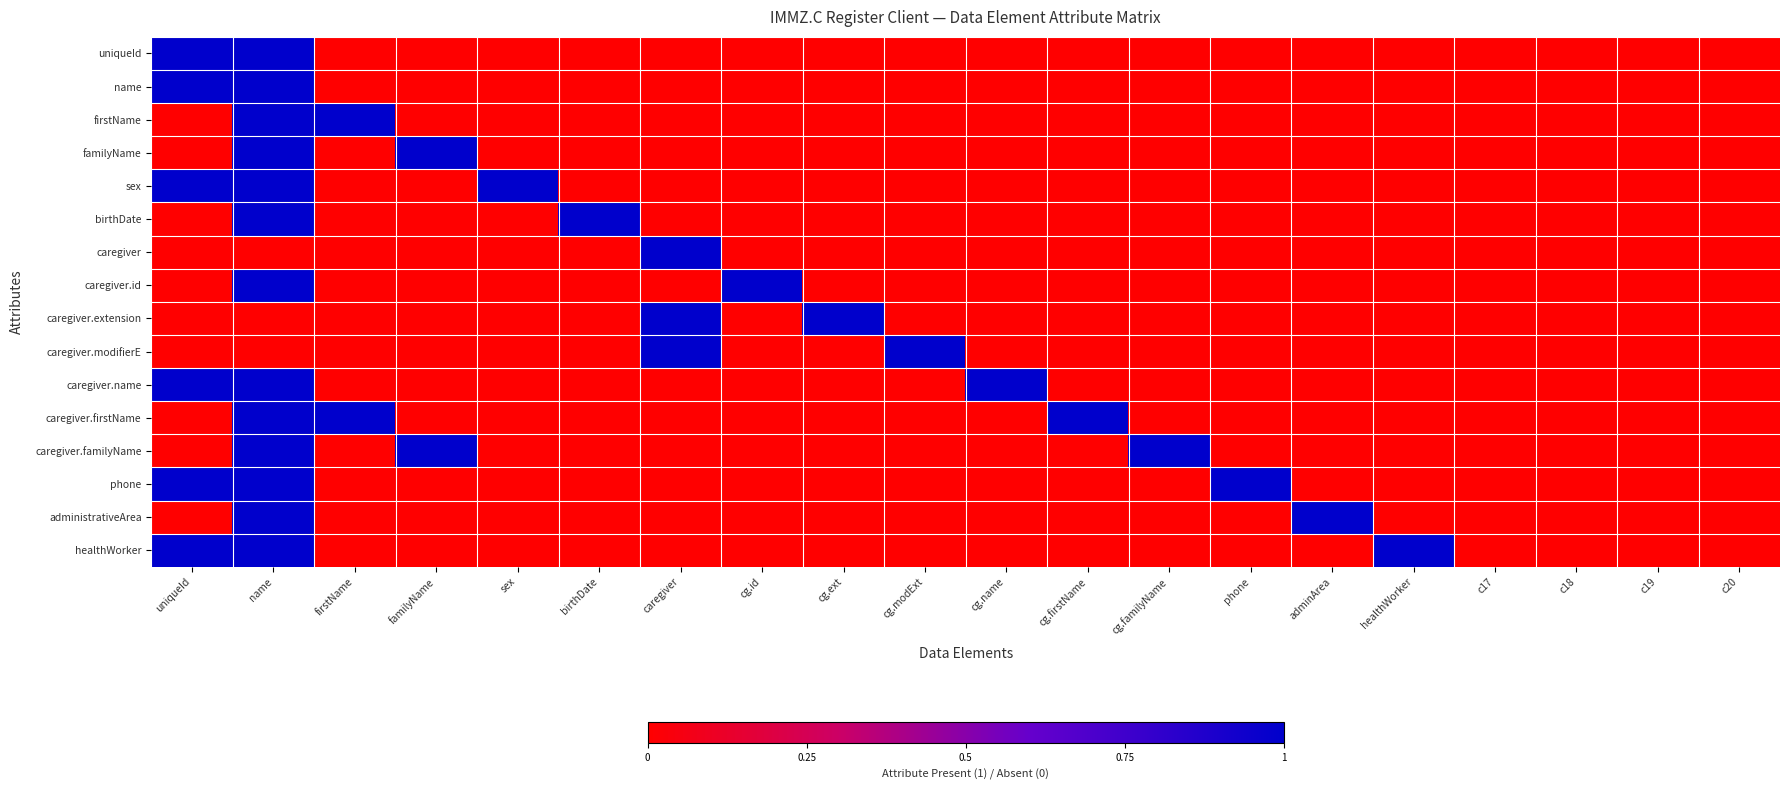

Reading left to right, what are all the values shown in this chart?

uniqueId: uniqueId=1	name=1	firstName=0	familyName=0	sex=0	birthDate=0	caregiver=0	cg.id=0	cg.ext=0	cg.modExt=0	cg.name=0	cg.firstName=0	cg.familyName=0	phone=0	adminArea=0	healthWorker=0	c17=0	c18=0	c19=0	c20=0
name: uniqueId=1	name=1	firstName=0	familyName=0	sex=0	birthDate=0	caregiver=0	cg.id=0	cg.ext=0	cg.modExt=0	cg.name=0	cg.firstName=0	cg.familyName=0	phone=0	adminArea=0	healthWorker=0	c17=0	c18=0	c19=0	c20=0
firstName: uniqueId=0	name=1	firstName=1	familyName=0	sex=0	birthDate=0	caregiver=0	cg.id=0	cg.ext=0	cg.modExt=0	cg.name=0	cg.firstName=0	cg.familyName=0	phone=0	adminArea=0	healthWorker=0	c17=0	c18=0	c19=0	c20=0
familyName: uniqueId=0	name=1	firstName=0	familyName=1	sex=0	birthDate=0	caregiver=0	cg.id=0	cg.ext=0	cg.modExt=0	cg.name=0	cg.firstName=0	cg.familyName=0	phone=0	adminArea=0	healthWorker=0	c17=0	c18=0	c19=0	c20=0
sex: uniqueId=1	name=1	firstName=0	familyName=0	sex=1	birthDate=0	caregiver=0	cg.id=0	cg.ext=0	cg.modExt=0	cg.name=0	cg.firstName=0	cg.familyName=0	phone=0	adminArea=0	healthWorker=0	c17=0	c18=0	c19=0	c20=0
birthDate: uniqueId=0	name=1	firstName=0	familyName=0	sex=0	birthDate=1	caregiver=0	cg.id=0	cg.ext=0	cg.modExt=0	cg.name=0	cg.firstName=0	cg.familyName=0	phone=0	adminArea=0	healthWorker=0	c17=0	c18=0	c19=0	c20=0
caregiver: uniqueId=0	name=0	firstName=0	familyName=0	sex=0	birthDate=0	caregiver=1	cg.id=0	cg.ext=0	cg.modExt=0	cg.name=0	cg.firstName=0	cg.familyName=0	phone=0	adminArea=0	healthWorker=0	c17=0	c18=0	c19=0	c20=0
caregiver.id: uniqueId=0	name=1	firstName=0	familyName=0	sex=0	birthDate=0	caregiver=0	cg.id=1	cg.ext=0	cg.modExt=0	cg.name=0	cg.firstName=0	cg.familyName=0	phone=0	adminArea=0	healthWorker=0	c17=0	c18=0	c19=0	c20=0
caregiver.extension: uniqueId=0	name=0	firstName=0	familyName=0	sex=0	birthDate=0	caregiver=1	cg.id=0	cg.ext=1	cg.modExt=0	cg.name=0	cg.firstName=0	cg.familyName=0	phone=0	adminArea=0	healthWorker=0	c17=0	c18=0	c19=0	c20=0
caregiver.modifierE: uniqueId=0	name=0	firstName=0	familyName=0	sex=0	birthDate=0	caregiver=1	cg.id=0	cg.ext=0	cg.modExt=1	cg.name=0	cg.firstName=0	cg.familyName=0	phone=0	adminArea=0	healthWorker=0	c17=0	c18=0	c19=0	c20=0
caregiver.name: uniqueId=1	name=1	firstName=0	familyName=0	sex=0	birthDate=0	caregiver=0	cg.id=0	cg.ext=0	cg.modExt=0	cg.name=1	cg.firstName=0	cg.familyName=0	phone=0	adminArea=0	healthWorker=0	c17=0	c18=0	c19=0	c20=0
caregiver.firstName: uniqueId=0	name=1	firstName=1	familyName=0	sex=0	birthDate=0	caregiver=0	cg.id=0	cg.ext=0	cg.modExt=0	cg.name=0	cg.firstName=1	cg.familyName=0	phone=0	adminArea=0	healthWorker=0	c17=0	c18=0	c19=0	c20=0
caregiver.familyName: uniqueId=0	name=1	firstName=0	familyName=1	sex=0	birthDate=0	caregiver=0	cg.id=0	cg.ext=0	cg.modExt=0	cg.name=0	cg.firstName=0	cg.familyName=1	phone=0	adminArea=0	healthWorker=0	c17=0	c18=0	c19=0	c20=0
phone: uniqueId=1	name=1	firstName=0	familyName=0	sex=0	birthDate=0	caregiver=0	cg.id=0	cg.ext=0	cg.modExt=0	cg.name=0	cg.firstName=0	cg.familyName=0	phone=1	adminArea=0	healthWorker=0	c17=0	c18=0	c19=0	c20=0
administrativeArea: uniqueId=0	name=1	firstName=0	familyName=0	sex=0	birthDate=0	caregiver=0	cg.id=0	cg.ext=0	cg.modExt=0	cg.name=0	cg.firstName=0	cg.familyName=0	phone=0	adminArea=1	healthWorker=0	c17=0	c18=0	c19=0	c20=0
healthWorker: uniqueId=1	name=1	firstName=0	familyName=0	sex=0	birthDate=0	caregiver=0	cg.id=0	cg.ext=0	cg.modExt=0	cg.name=0	cg.firstName=0	cg.familyName=0	phone=0	adminArea=0	healthWorker=1	c17=0	c18=0	c19=0	c20=0